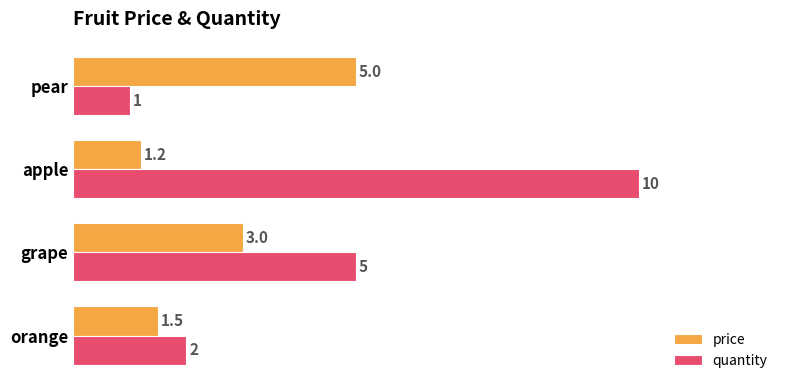

What is the sum of all quantity values?

18.0